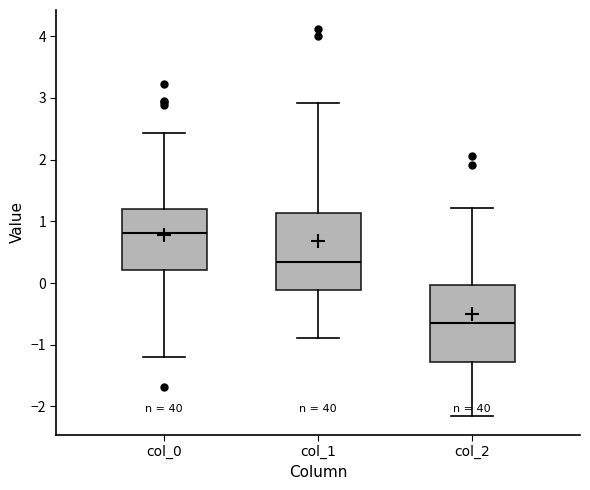

Reading left to right, read every box against the y-axis: the position of its median line, the range the box covers, and the ends of its whiskers. The values are not printed on the chart, so give them approximately, as read against the axis.

col_0: median 0.8, box 0.2 to 1.2, whiskers -1.2 to 2.4
col_1: median 0.3, box -0.1 to 1.1, whiskers -0.9 to 2.9
col_2: median -0.7, box -1.3 to 0.0, whiskers -2.1 to 1.2